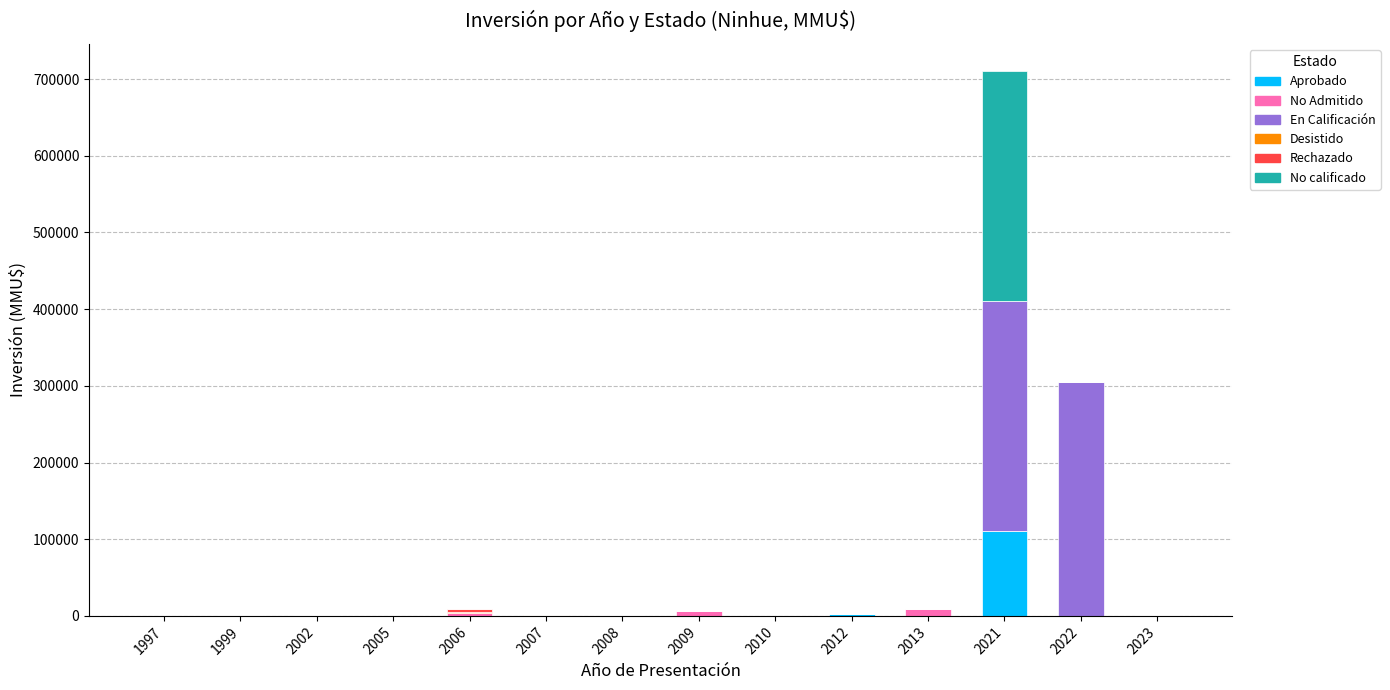

What is the maximum value for Aprobado?

110320